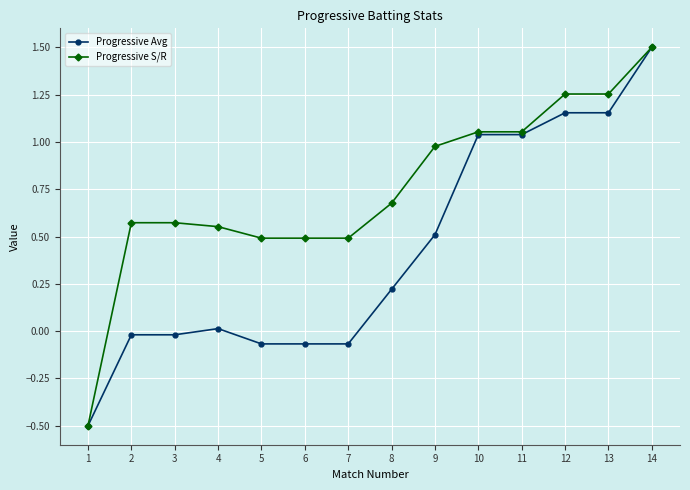

Rank the series by their average value, from lowest to highest.

Progressive Avg, Progressive S/R